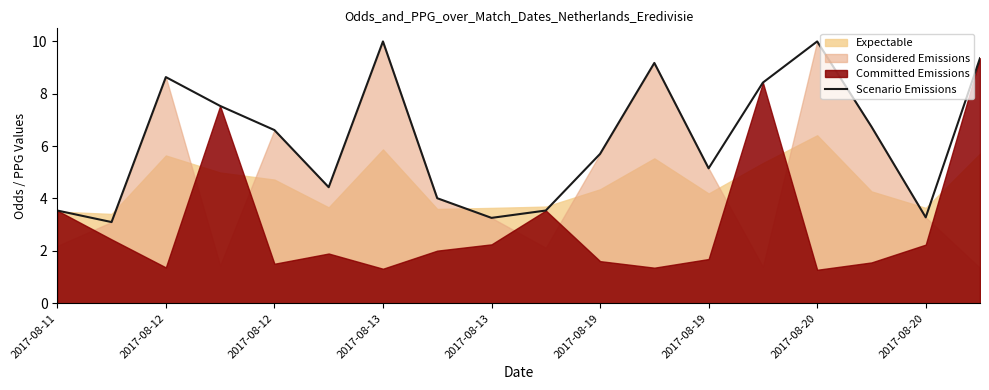

What is the difference between the values at 14 and 17?

0.6